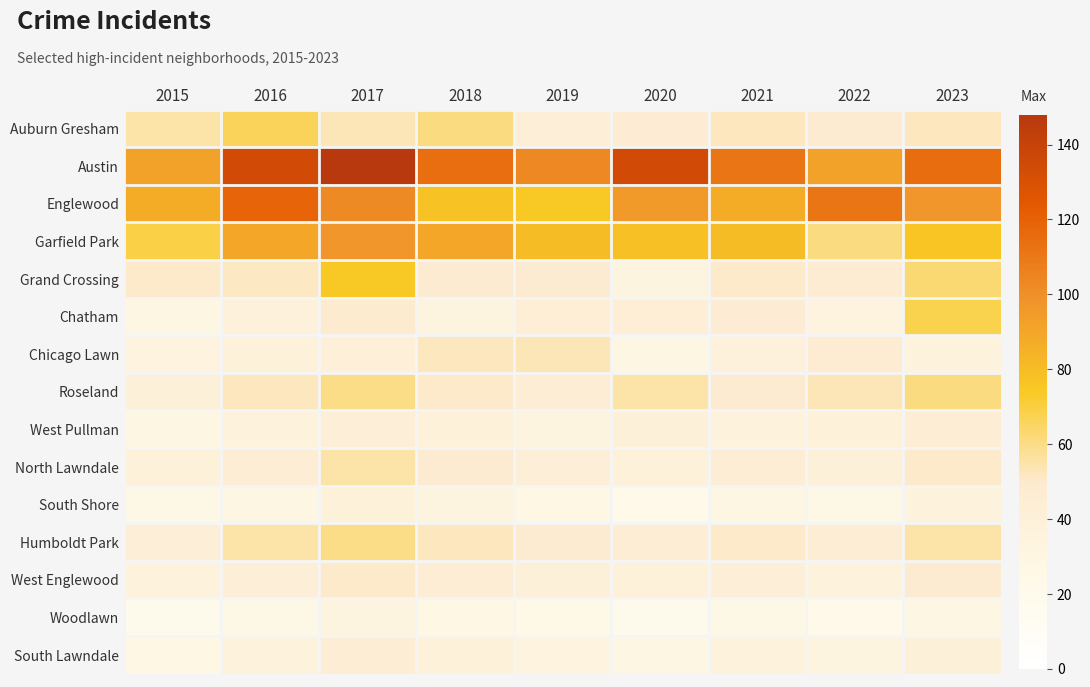

Reading left to right, what are all the values shown in this chart?

Auburn Gresham: 2015=55	2016=66	2017=53	2018=61	2019=42	2020=46	2021=52	2022=48	2023=52
Austin: 2015=92	2016=134	2017=148	2018=114	2019=103	2020=134	2021=111	2022=92	2023=115
Englewood: 2015=87	2016=118	2017=102	2018=77	2019=74	2020=95	2021=87	2022=111	2023=97
Garfield Park: 2015=69	2016=90	2017=97	2018=90	2019=80	2020=78	2021=80	2022=61	2023=76
Grand Crossing: 2015=50	2016=51	2017=74	2018=48	2019=48	2020=33	2021=50	2022=47	2023=63
Chatham: 2015=29	2016=37	2017=49	2018=33	2019=43	2020=43	2021=46	2022=34	2023=68
Chicago Lawn: 2015=34	2016=38	2017=41	2018=52	2019=53	2020=30	2021=37	2022=47	2023=36
Roseland: 2015=40	2016=52	2017=60	2018=50	2019=45	2020=55	2021=48	2022=53	2023=61
West Pullman: 2015=30	2016=35	2017=42	2018=38	2019=33	2020=40	2021=35	2022=38	2023=44
North Lawndale: 2015=38	2016=45	2017=55	2018=48	2019=42	2020=38	2021=44	2022=40	2023=50
South Shore: 2015=25	2016=30	2017=38	2018=32	2019=28	2020=22	2021=30	2022=27	2023=35
Humboldt Park: 2015=42	2016=55	2017=60	2018=52	2019=48	2020=45	2021=50	2022=44	2023=55
West Englewood: 2015=35	2016=42	2017=50	2018=44	2019=40	2020=38	2021=42	2022=36	2023=48
Woodlawn: 2015=20	2016=25	2017=32	2018=28	2019=24	2020=20	2021=26	2022=22	2023=30
South Lawndale: 2015=28	2016=35	2017=44	2018=38	2019=34	2020=30	2021=36	2022=32	2023=40